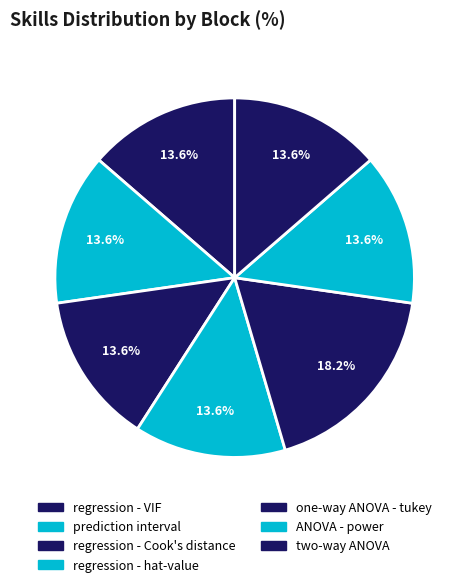

What is the smallest slice in the pie chart?

regression - VIF